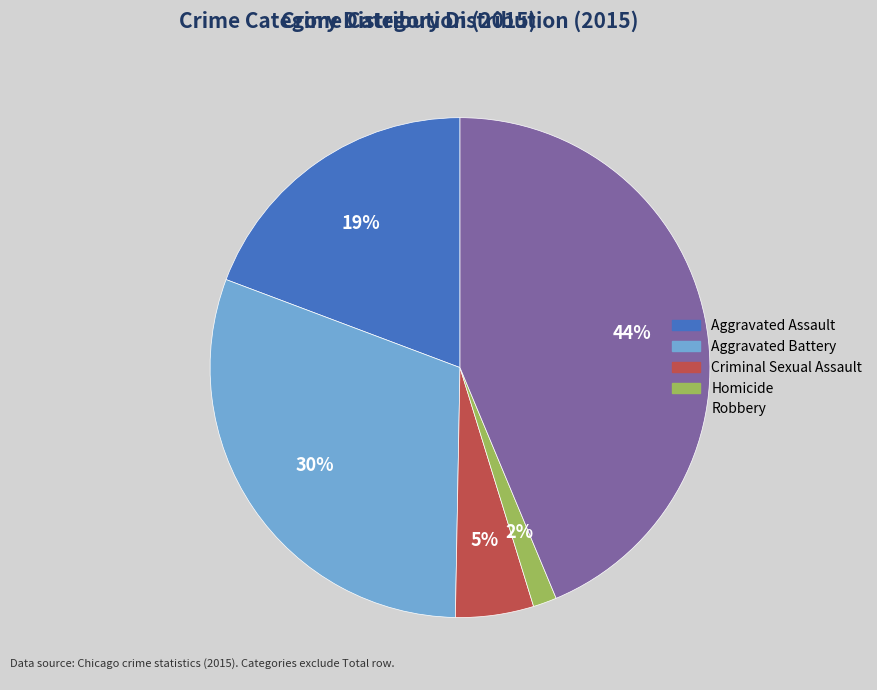

Which category has the smallest portion of the pie?

Homicide